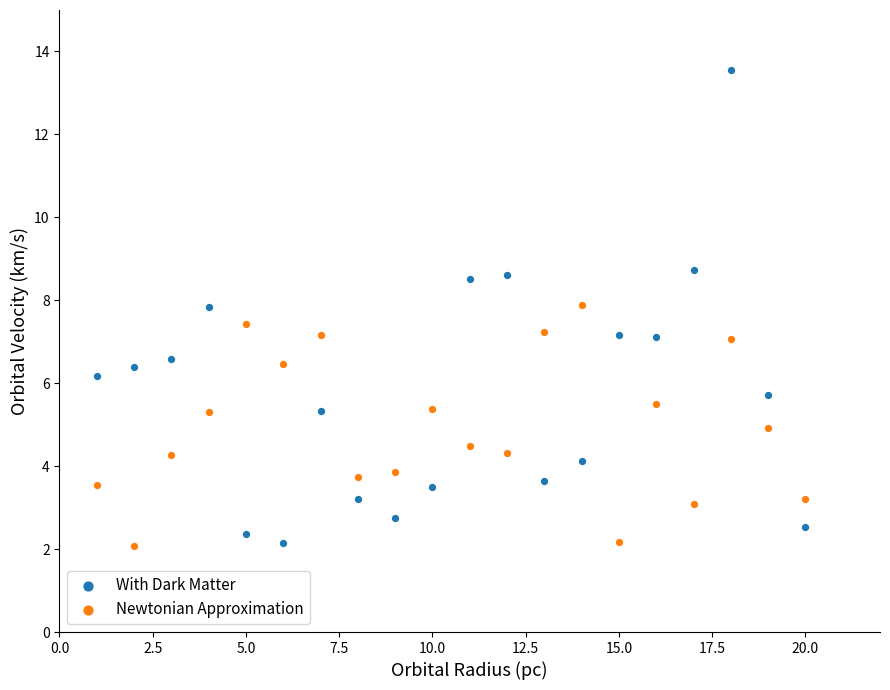

What is the X range (max minus min) for the scatter plot?

19.0